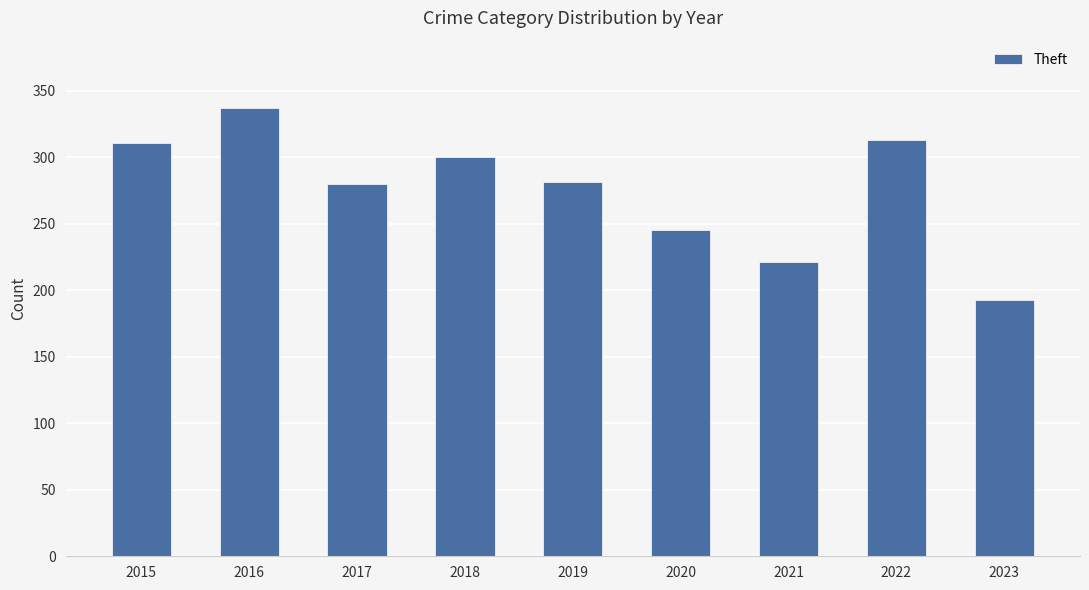

What is the difference between the maximum and second lowest values?

116